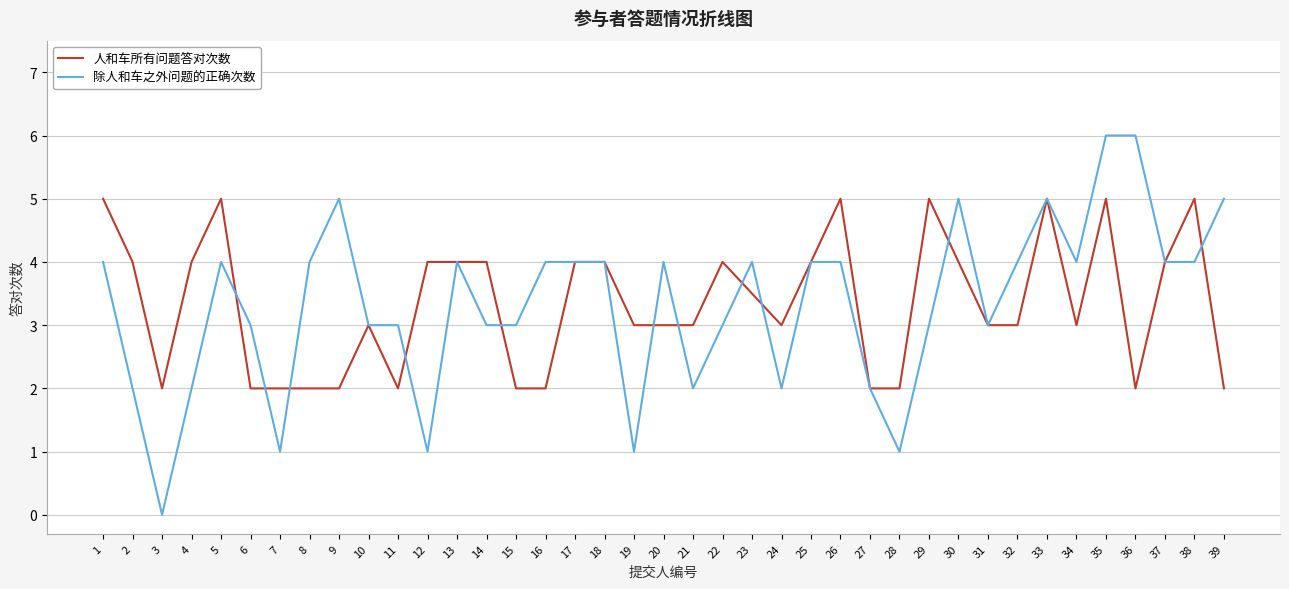

Which series has the widest spread of values?

除人和车之外问题的正确次数